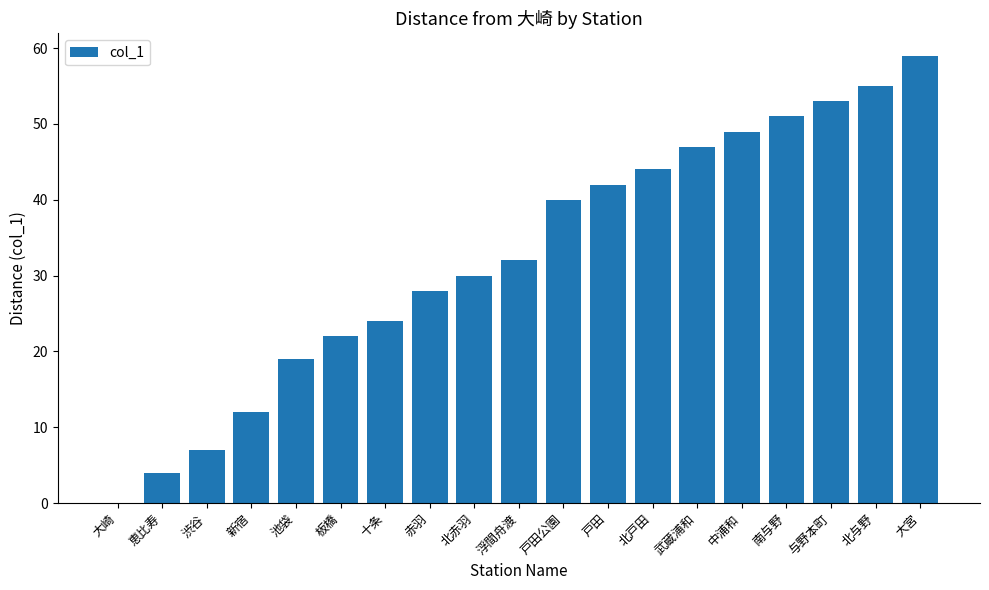

What is the sum of all values?

618